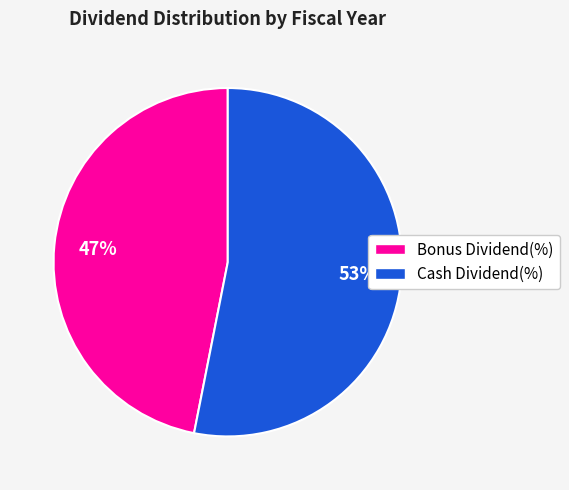

Is there any slice that represents more than half of the pie?

Yes